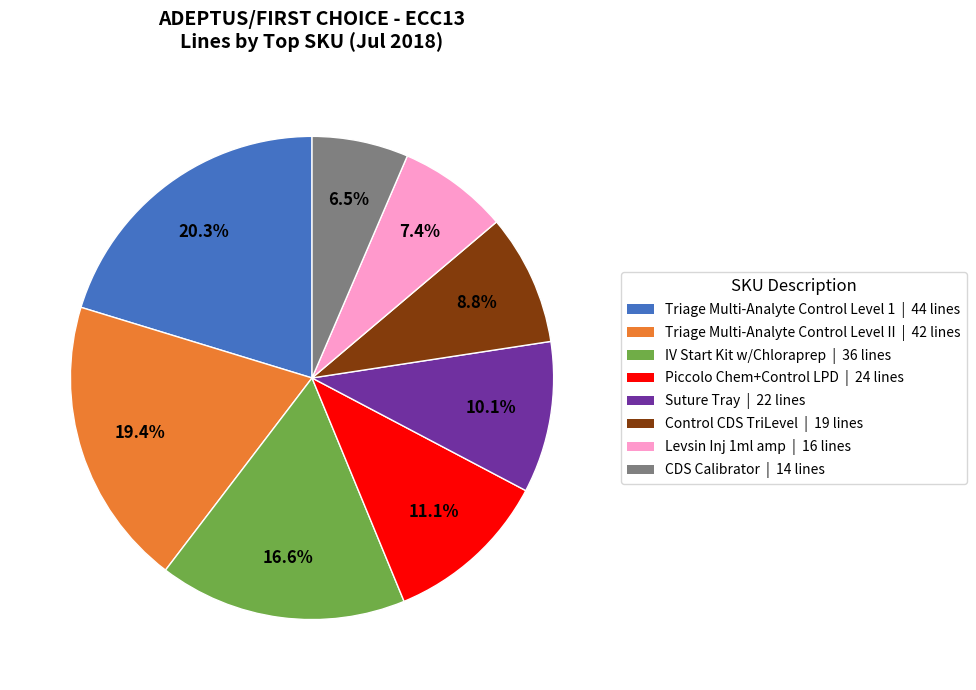

Does any single category account for the majority?

No